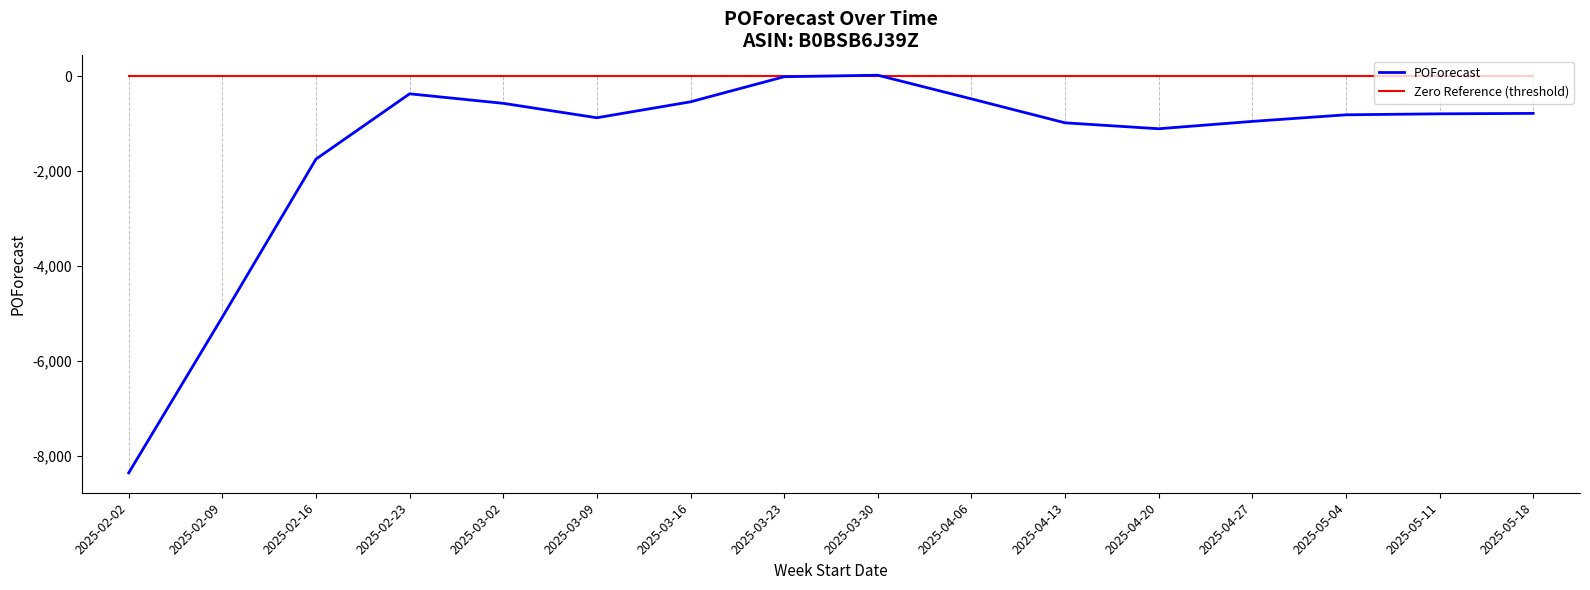

Where is POForecast nearest to the value -4171?

2025-02-09